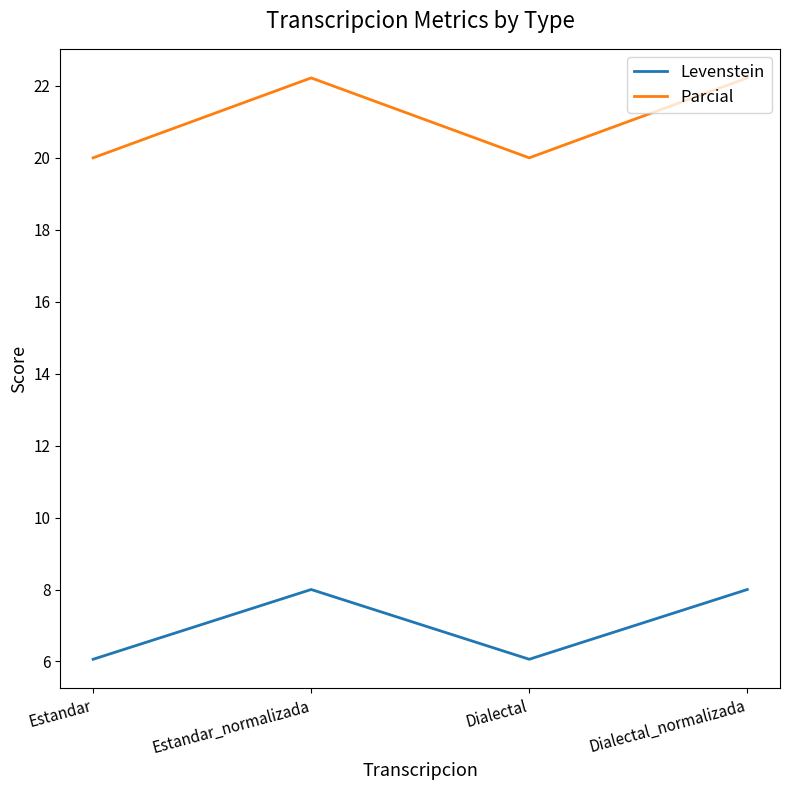

Rank the series by their average value, from highest to lowest.

Parcial, Levenstein